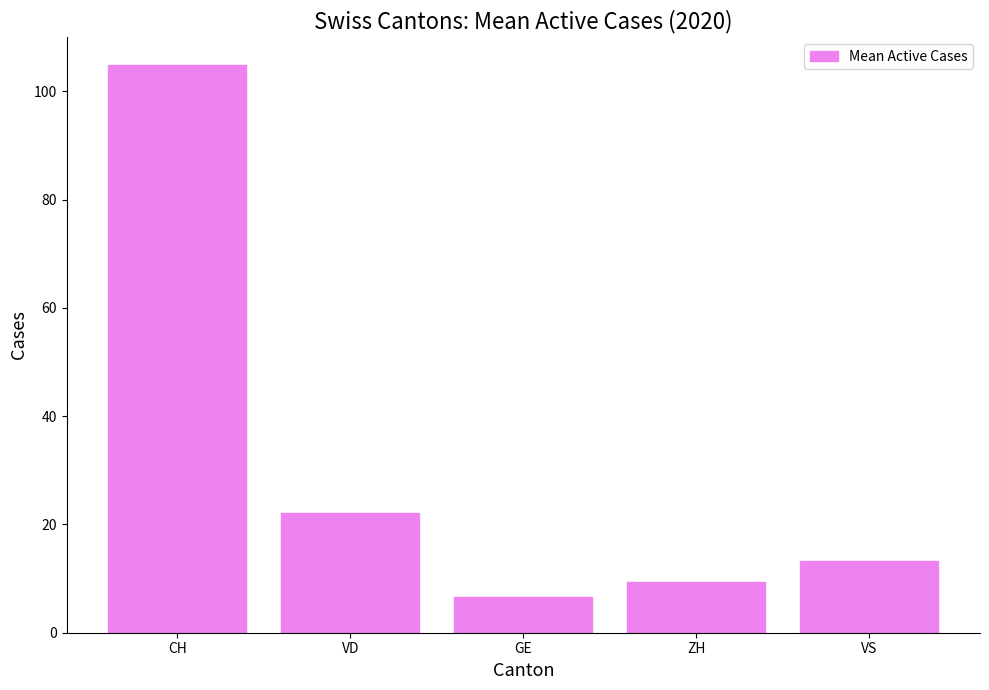

What is the difference between the second highest and second lowest values?

12.7